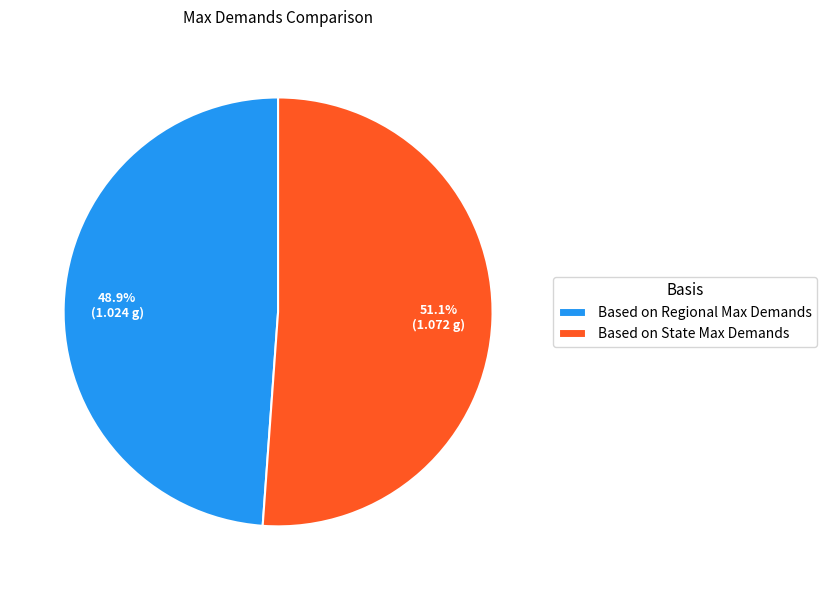

Which slice represents more than half of the pie?

Based on State Max Demands